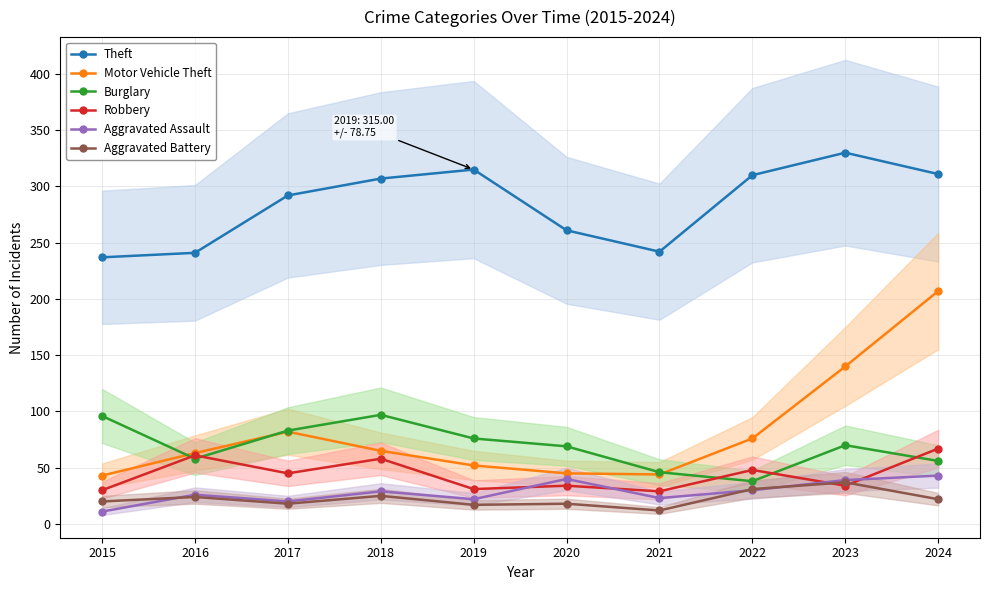

Is it true that Aggravated Assault equals 40 at 2020?

True